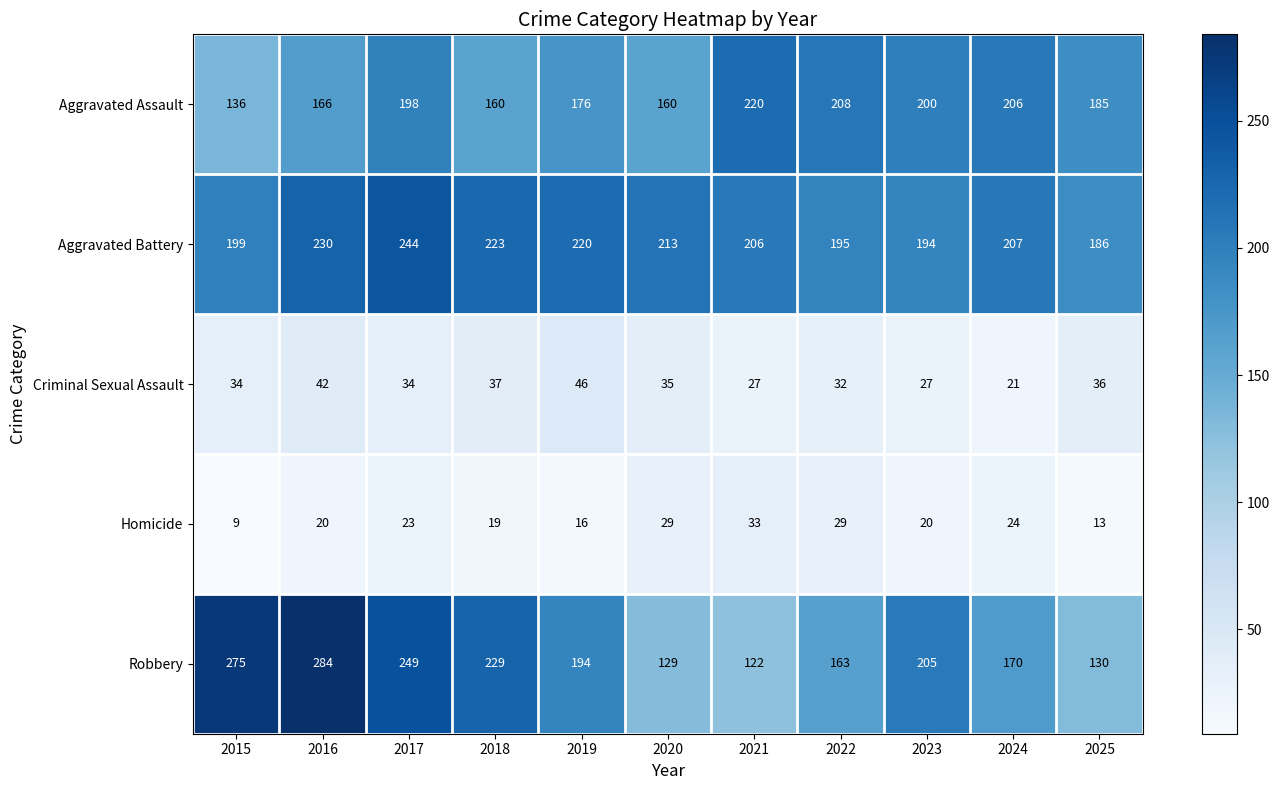

What is the total value across all series at 2022?

627